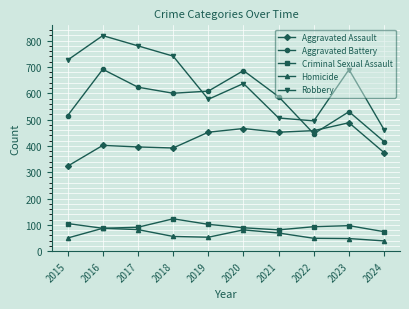

In Robbery, how many points are higher than both neighbors (excluding endpoints)?

3